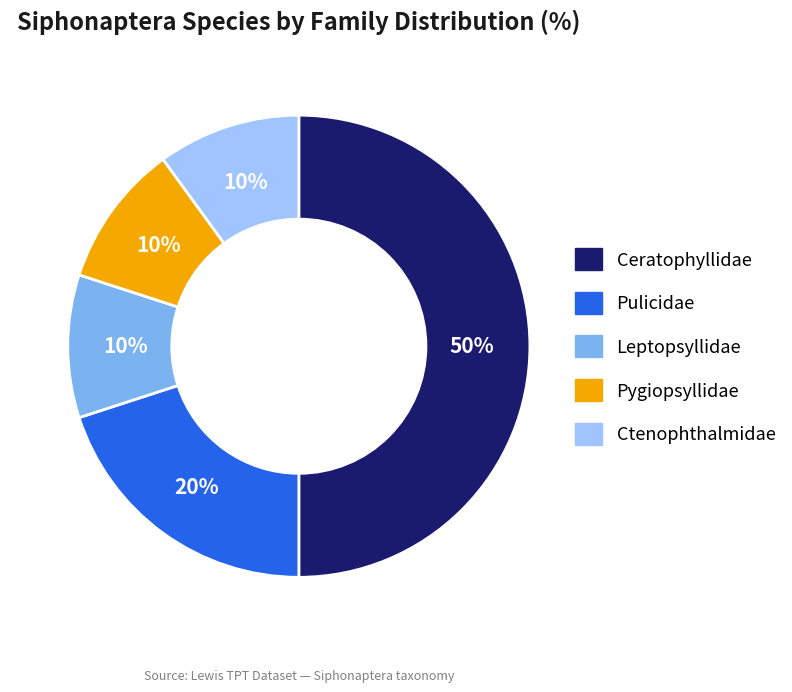

To the nearest percent, what is the average slice percentage?

20%